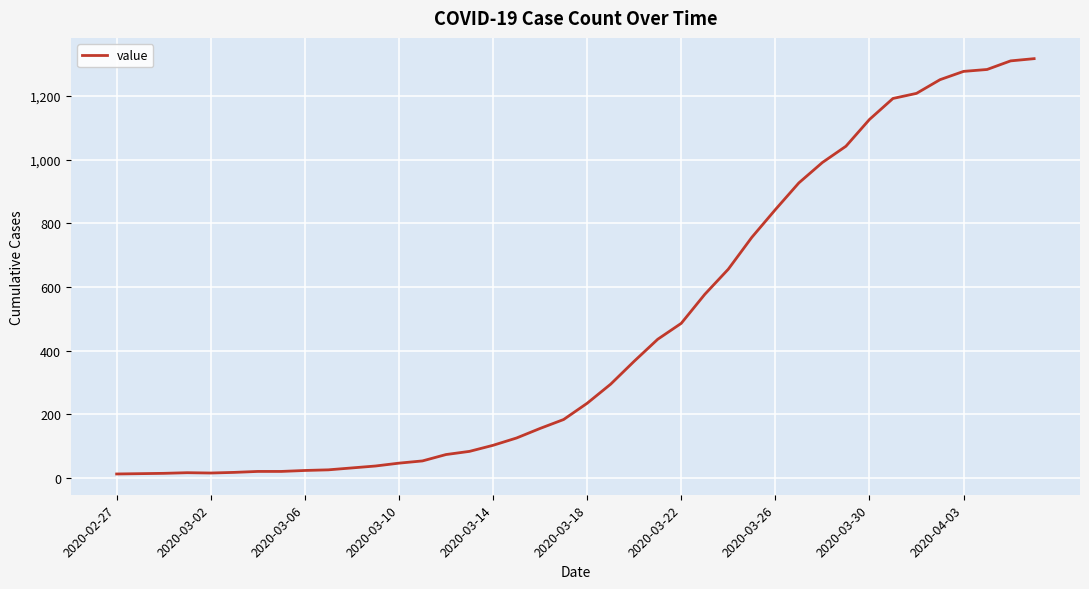

What is the greatest value displayed?

1317